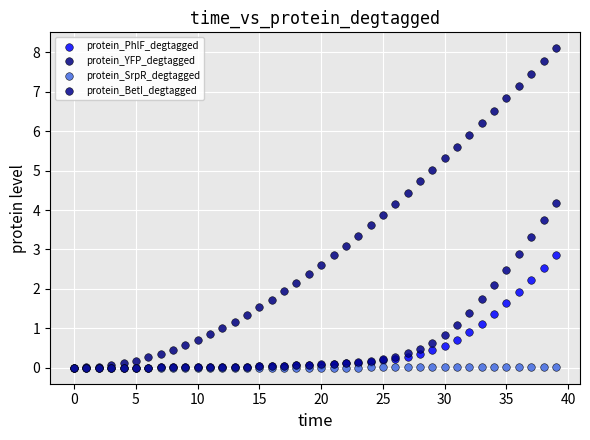

What are all the series names shown in the legend?

protein_PhlF_degtagged, protein_YFP_degtagged, protein_SrpR_degtagged, protein_BetI_degtagged